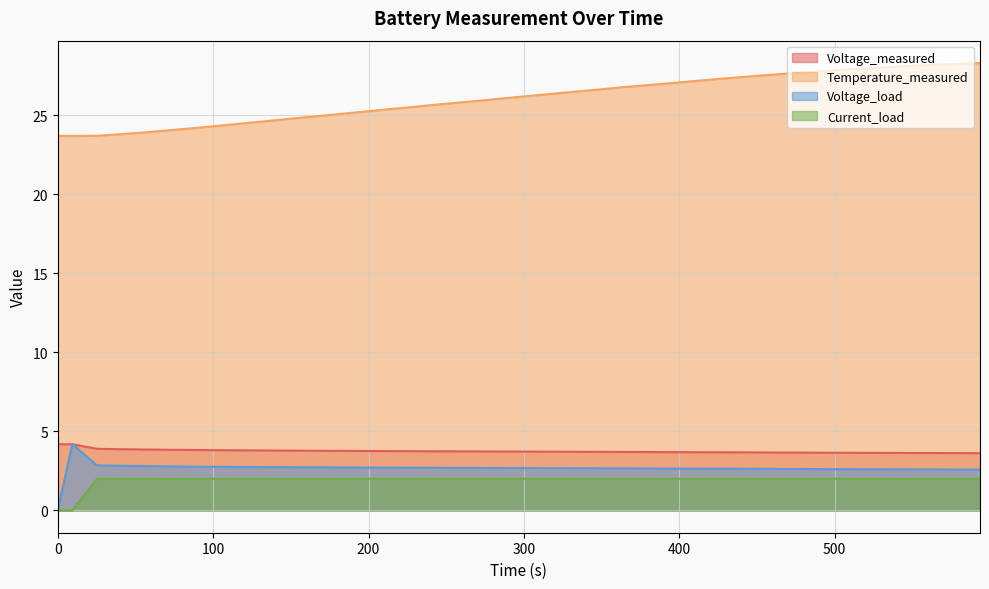

What is the minimum value for Temperature_measured?

23.7